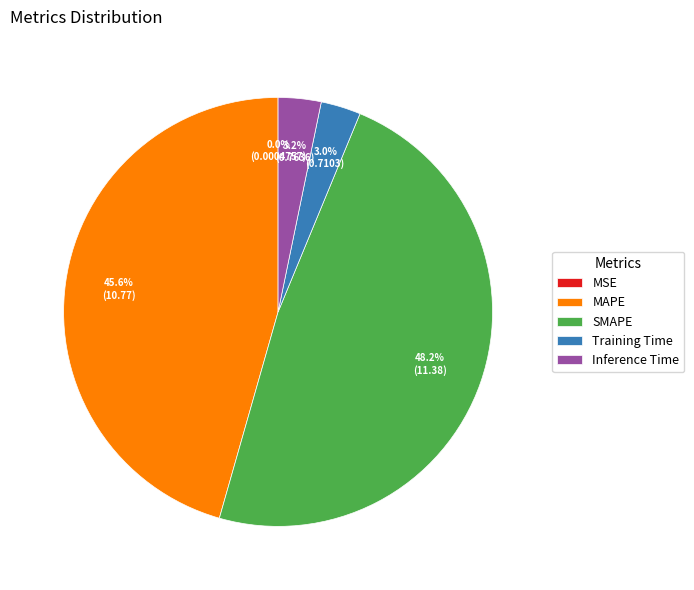

Is there a majority slice in this chart?

No